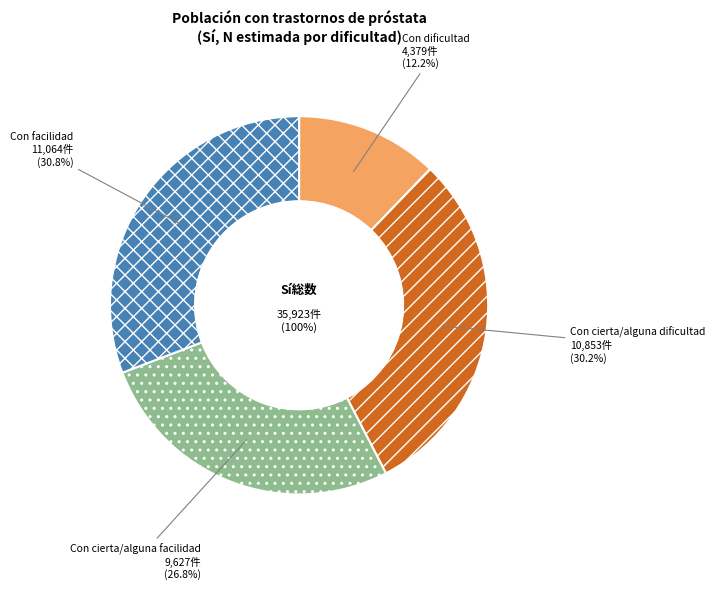

True or false: Con facilidad accounts for 44% of the total.

False